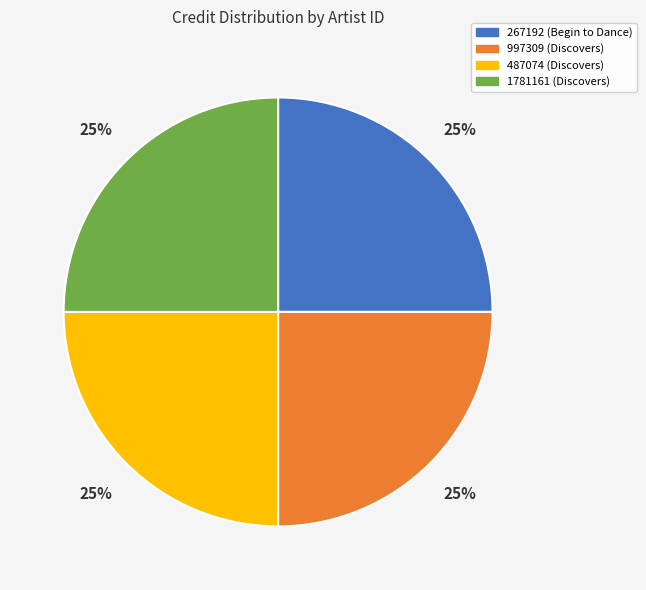

To the nearest percent, what is the average slice percentage?

25%